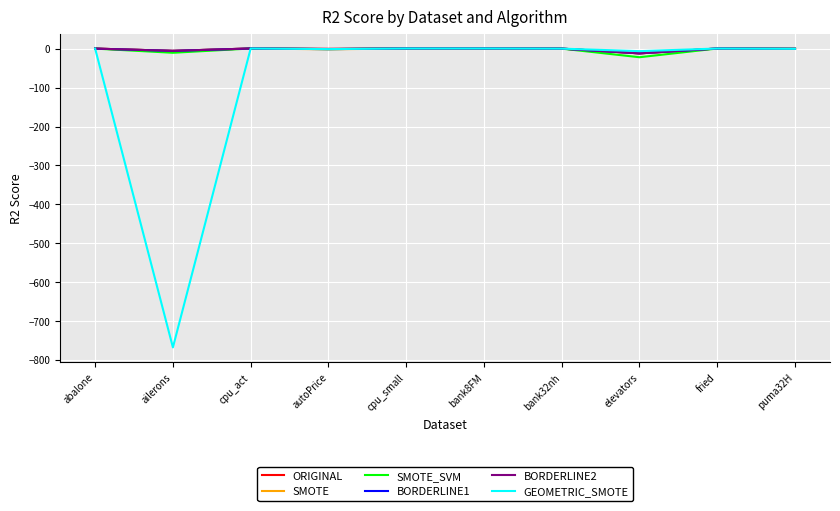

Which series has the widest spread of values?

GEOMETRIC_SMOTE